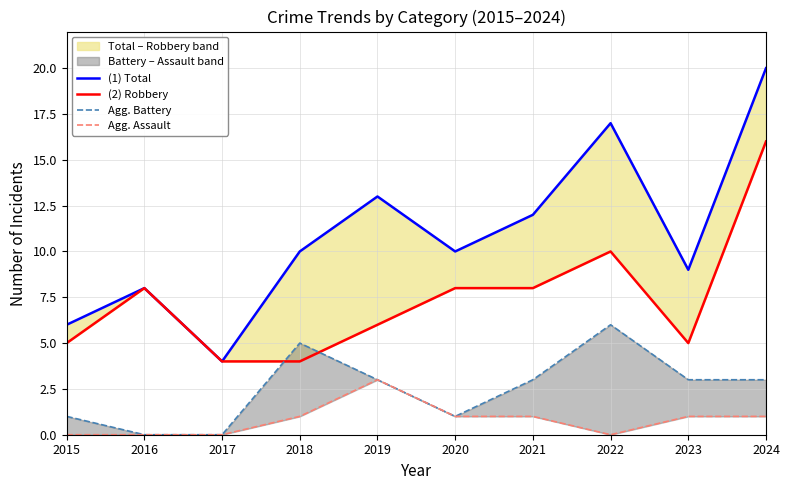

Reading right to left, extract all data points from this chart.

Total: 20	9	17	12	10	13	10	4	8	6
Robbery: 16	5	10	8	8	6	4	4	8	5
Aggravated Battery: 3	3	6	3	1	3	5	0	0	1
Aggravated Assault: 1	1	0	1	1	3	1	0	0	0